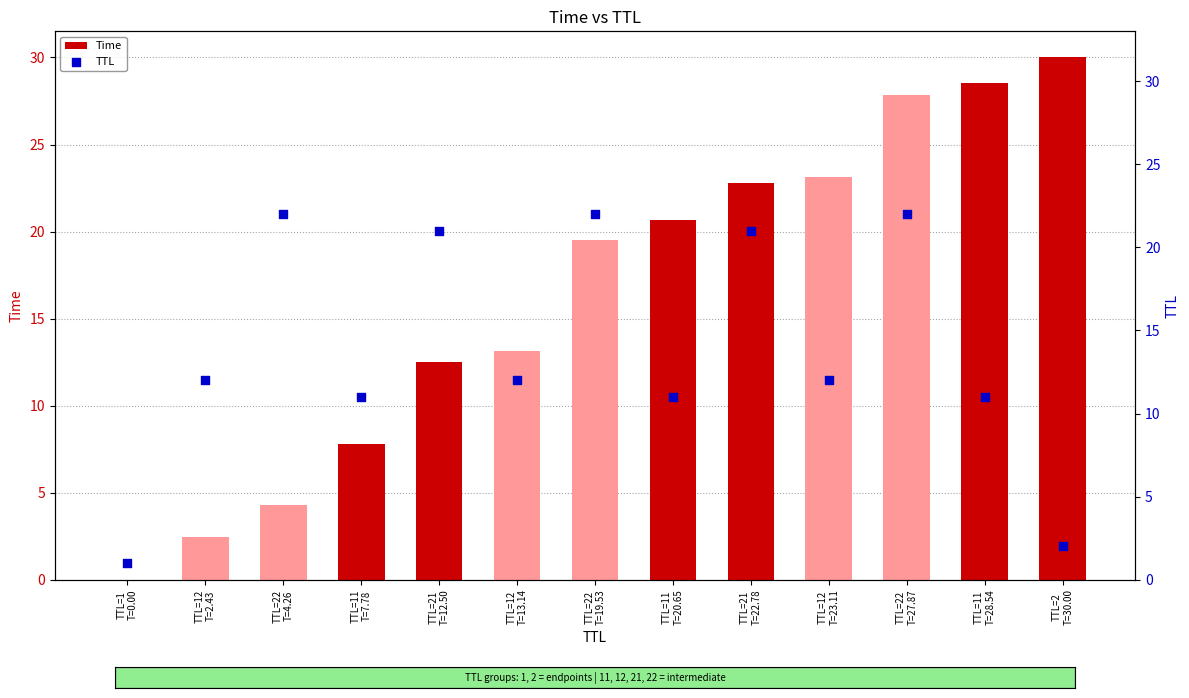

Which series contains the lowest Y value?

Time